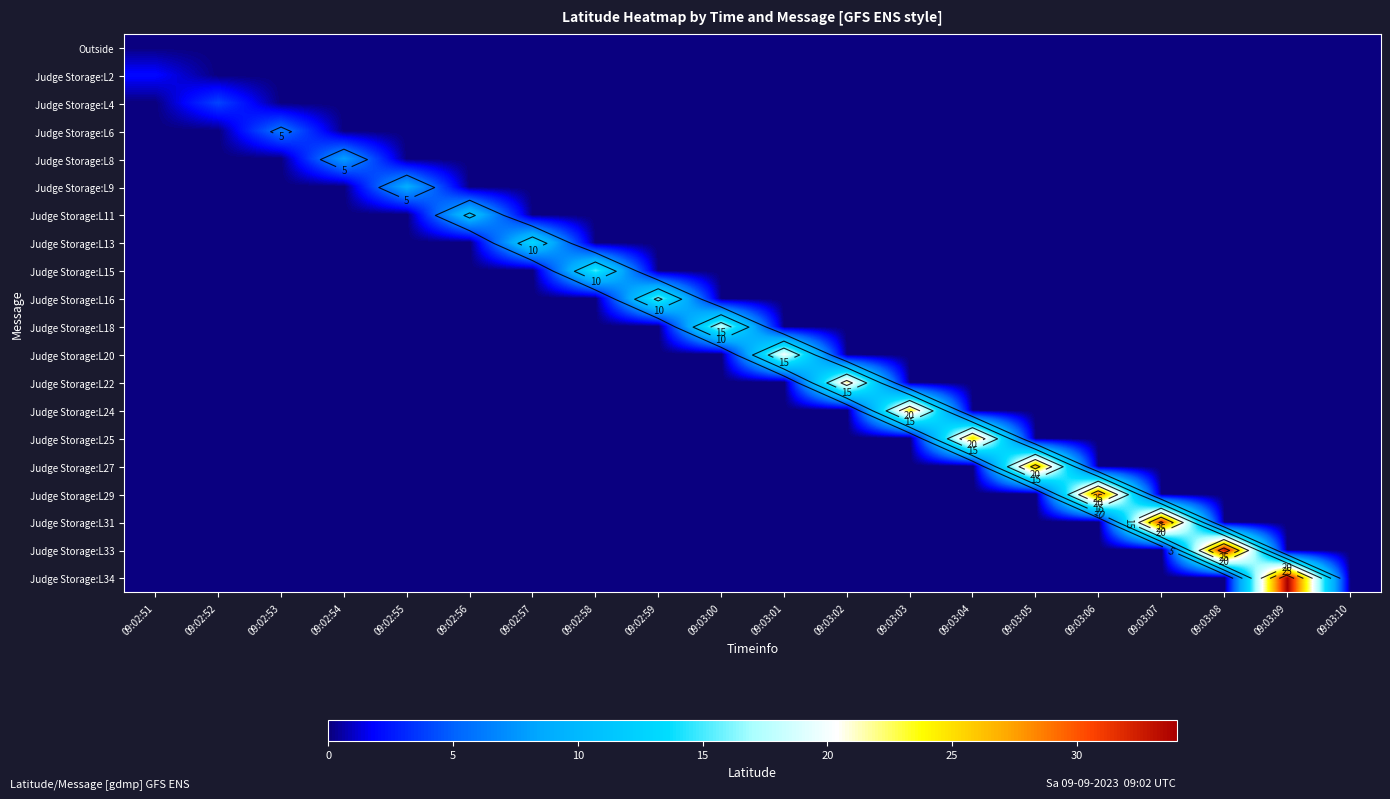

The value of Judge Storage:L15 at 09:03:05 is 0. True or false?

True